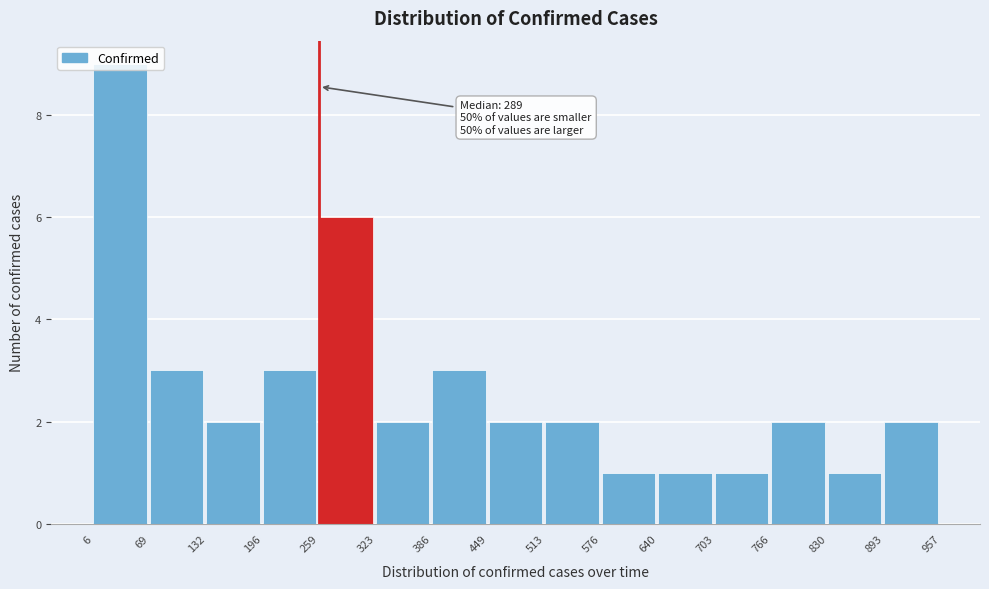

Over which range of the x-axis is the bar tallest?

6 to 69